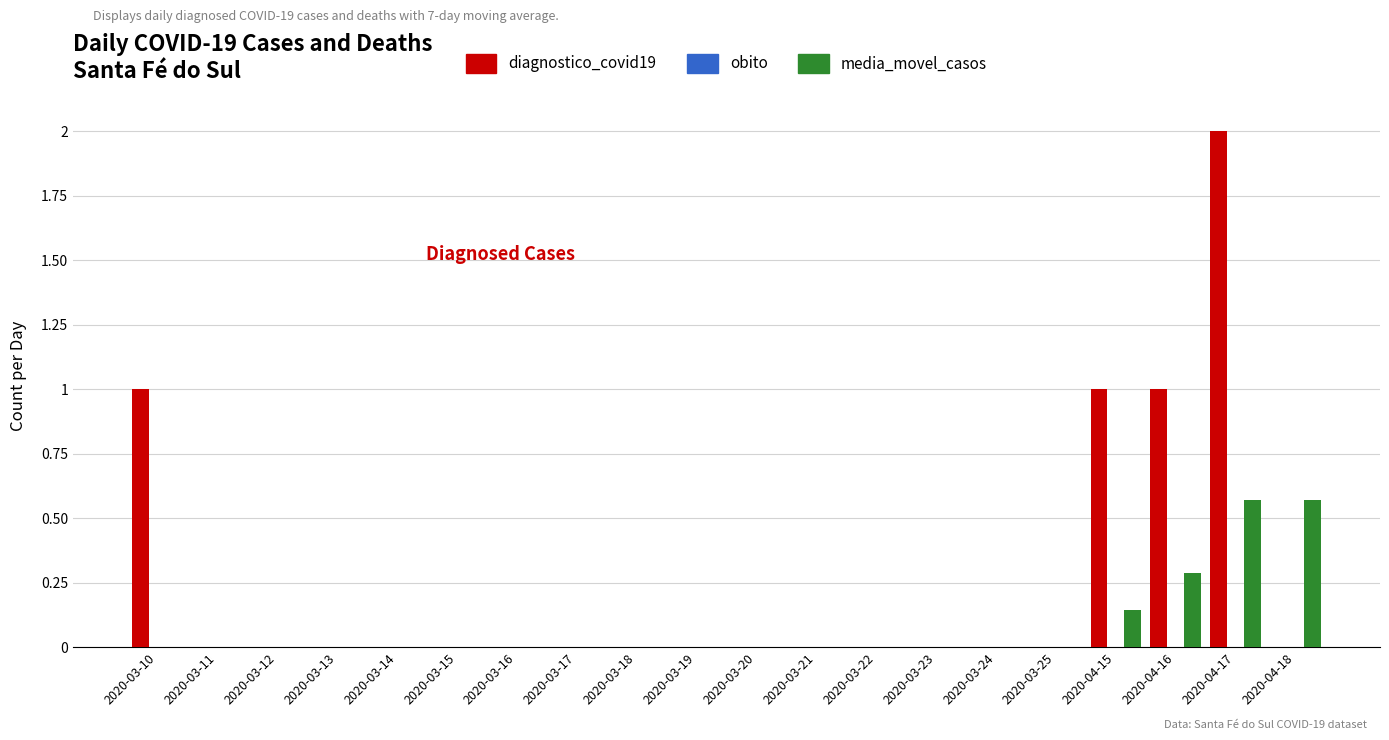

At which category does the chart reach its peak across all series?

2020-04-17